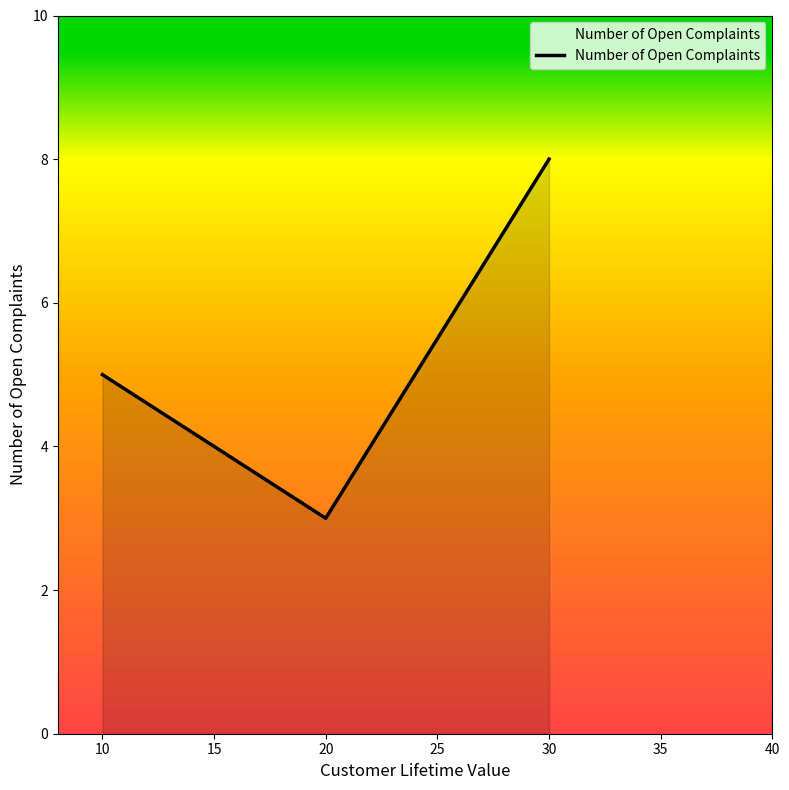

Is it true that the value at 10 is 5?

True